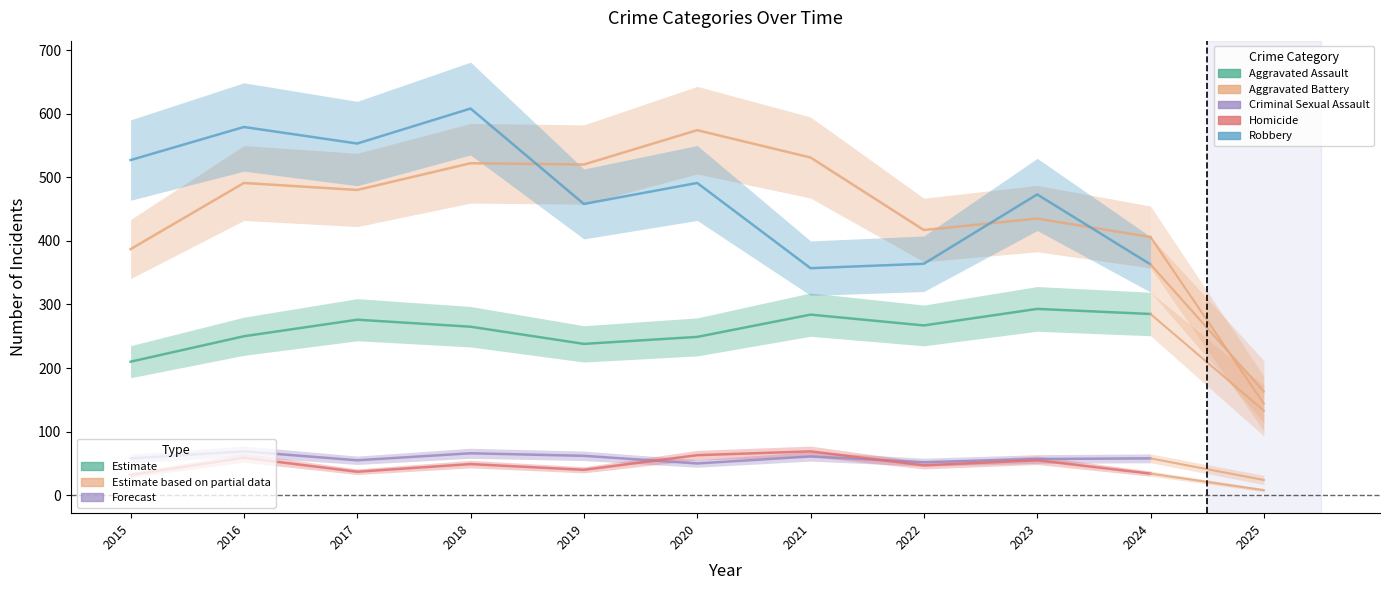

Does the chart have visible grid lines?

No